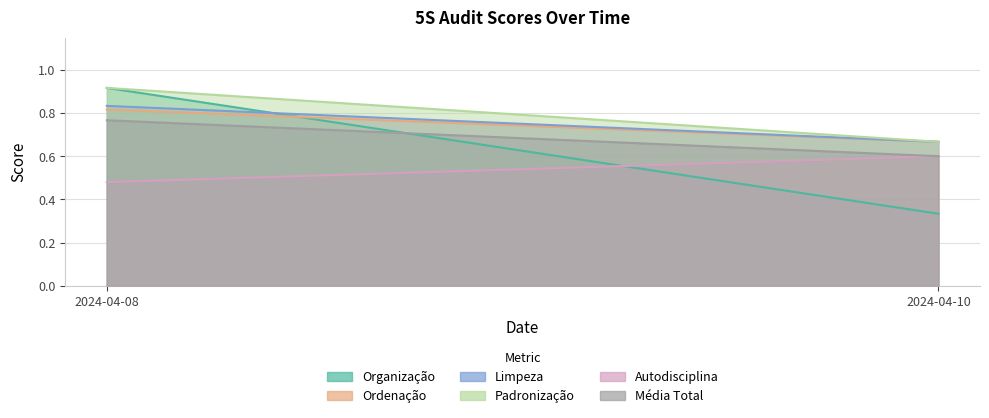

Reading left to right, list all the values displayed in this chart.

Organização: 0.9	0.3
Ordenação: 0.8	0.7
Limpeza: 0.8	0.7
Padronização: 0.9	0.7
Autodisciplina: 0.5	0.6
Média Total: 0.8	0.6